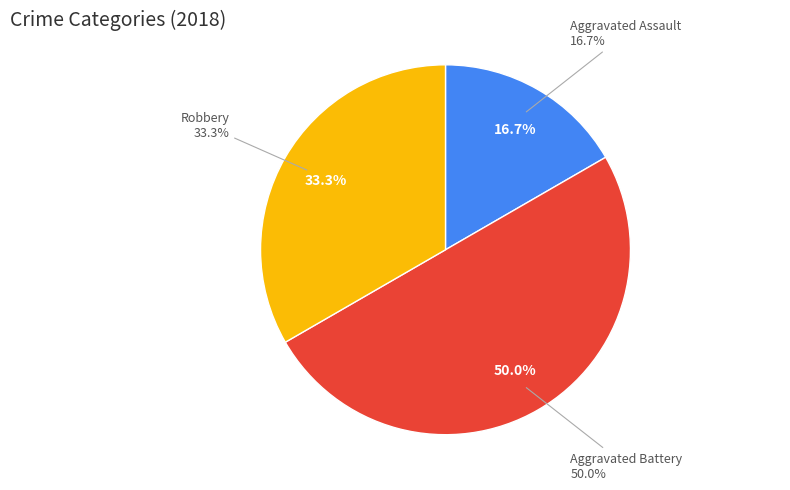

Combined, do Aggravated Battery and Robbery account for over 50%?

Yes